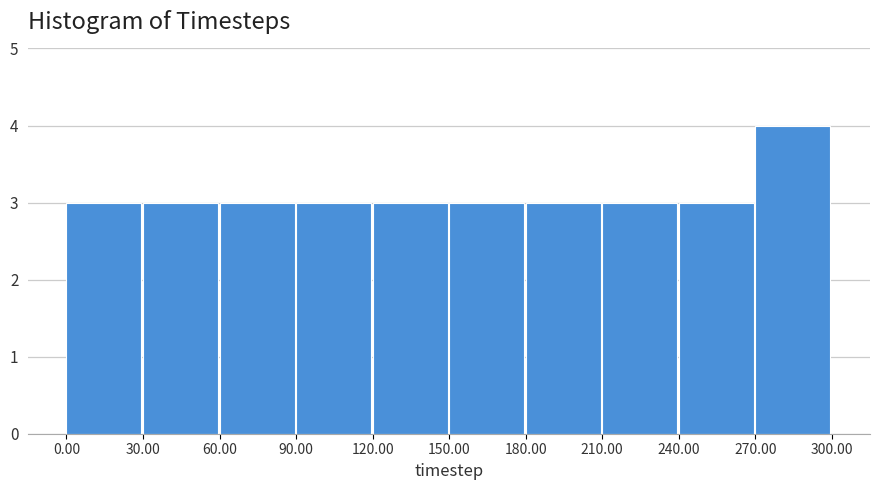

Reading left to right, transcribe this chart: for each bar, give the range it covers on the x-axis and its height. The values are not printed on the chart, so give them approximately, as read against the axis.

0.00 to 30.00: 3
30.00 to 60.00: 3
60.00 to 90.00: 3
90.00 to 120.00: 3
120.00 to 150.00: 3
150.00 to 180.00: 3
180.00 to 210.00: 3
210.00 to 240.00: 3
240.00 to 270.00: 3
270.00 to 300.00: 4